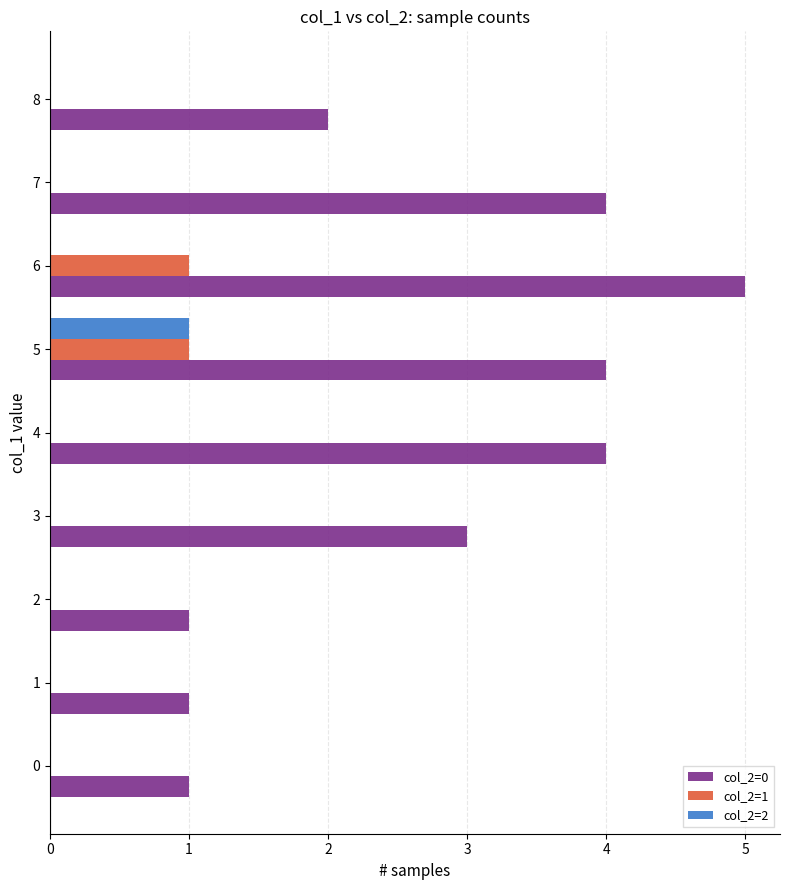

Which series has the largest total across all categories?

col_2=0